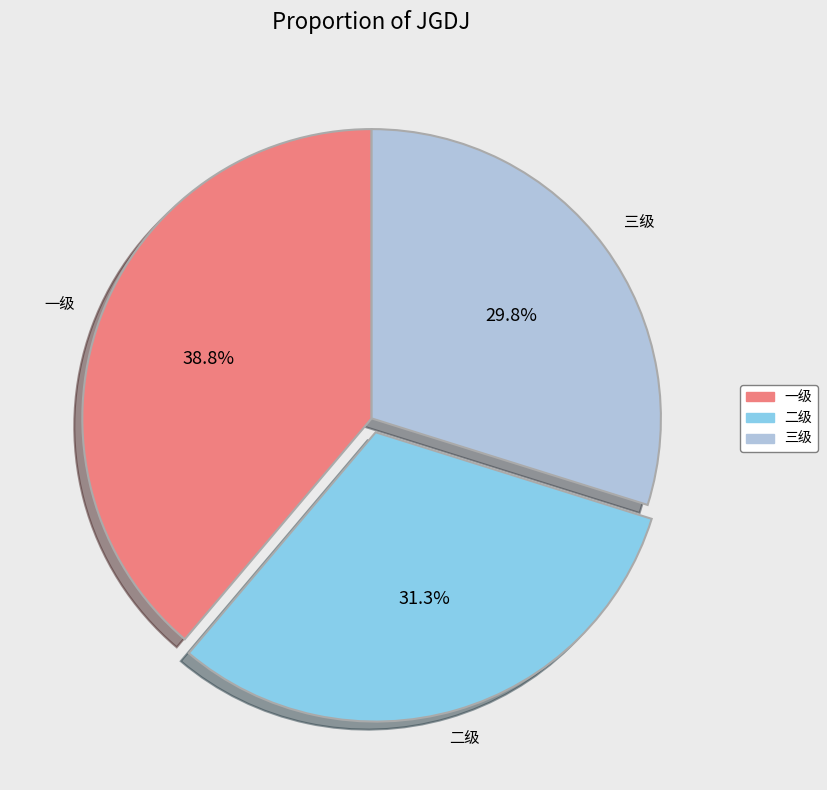

What is the smallest slice in the pie chart?

三级